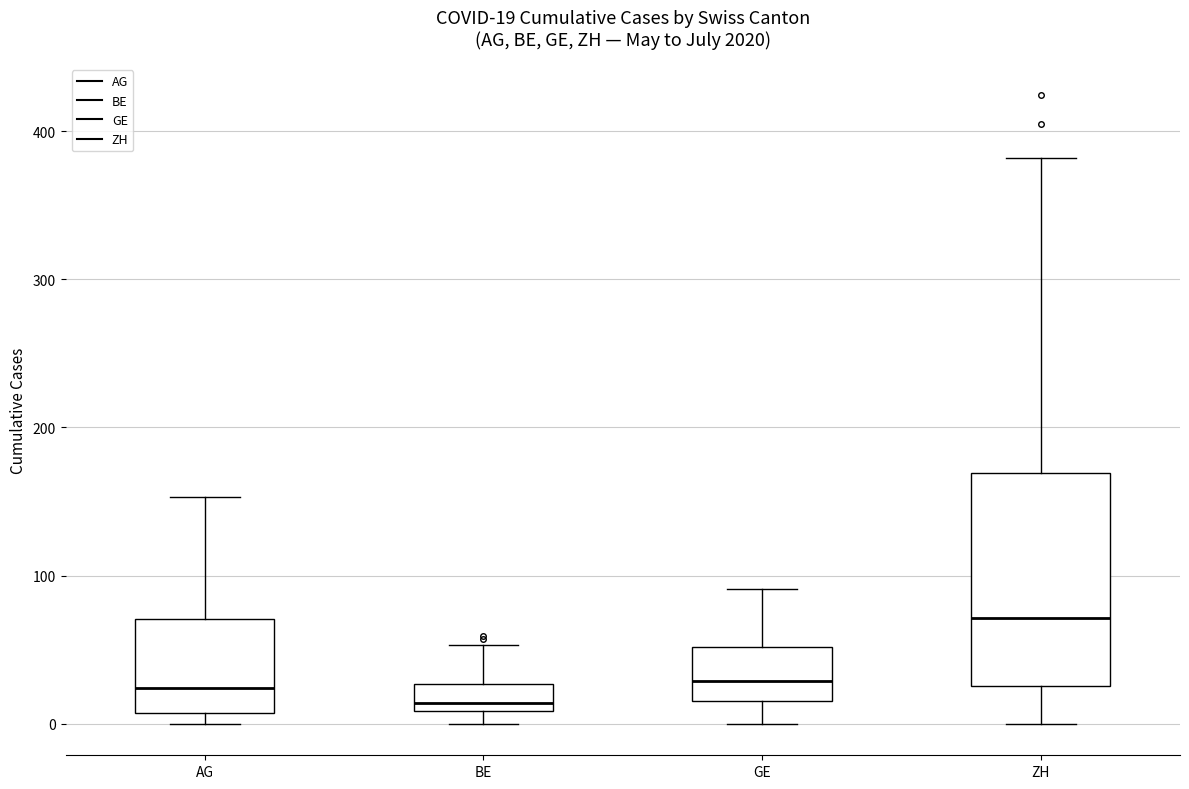

Comparing the boxes themselves (not the whiskers), which one is the tallest?

ZH